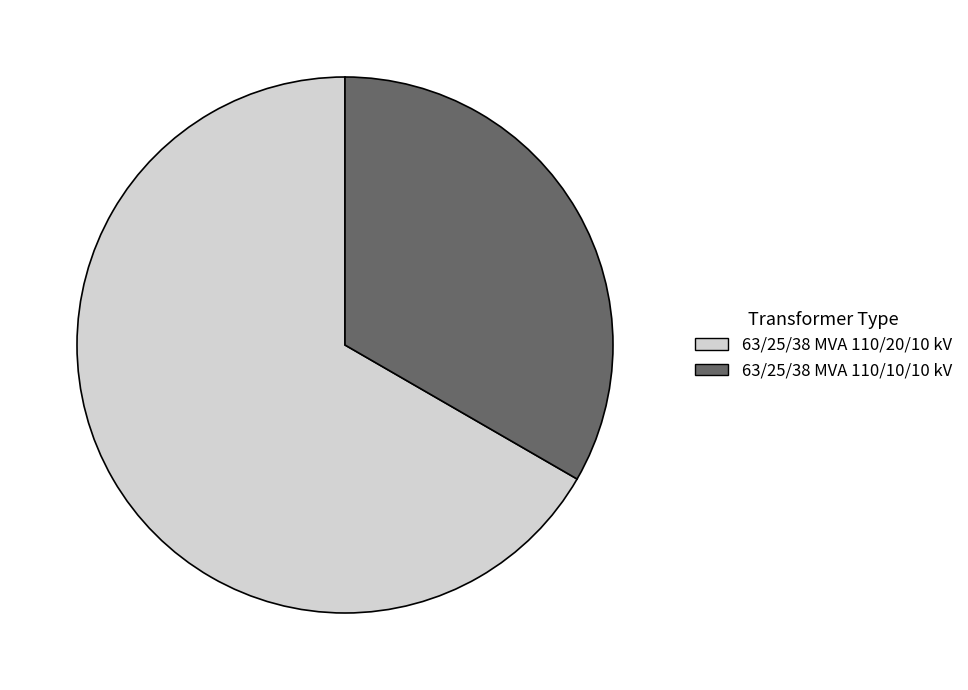

Is 63/25/38 MVA 110/20/10 kV the majority of the pie?

Yes